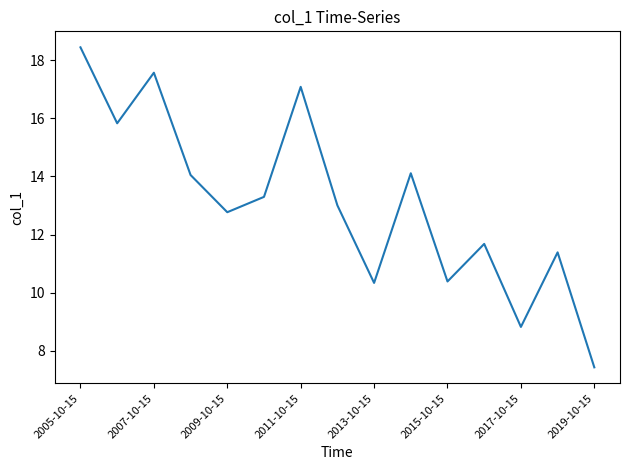

What is the difference between the maximum and minimum values?

11.0